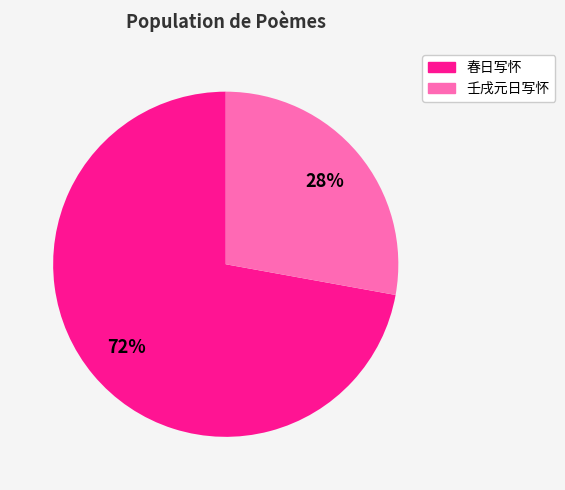

To the nearest percent, what is the average slice percentage?

50%